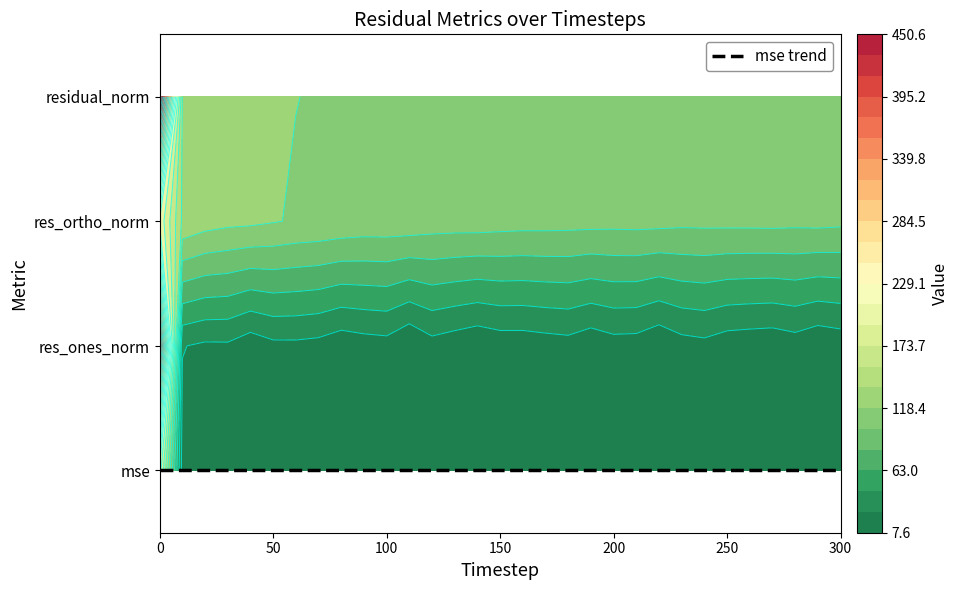

What is the total value across all series at 9?

344.4